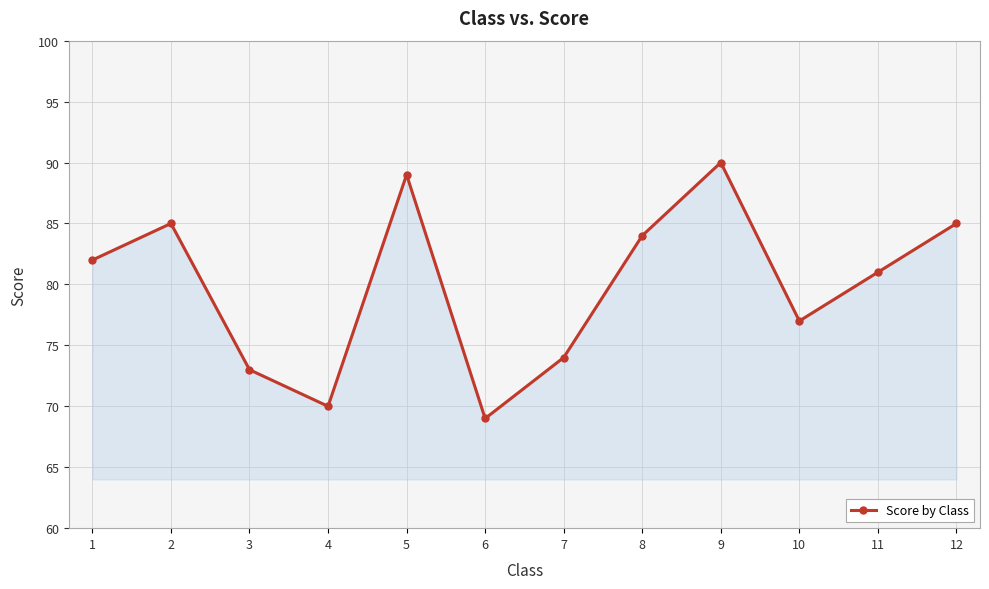

The value at 3 is 73. True or false?

True